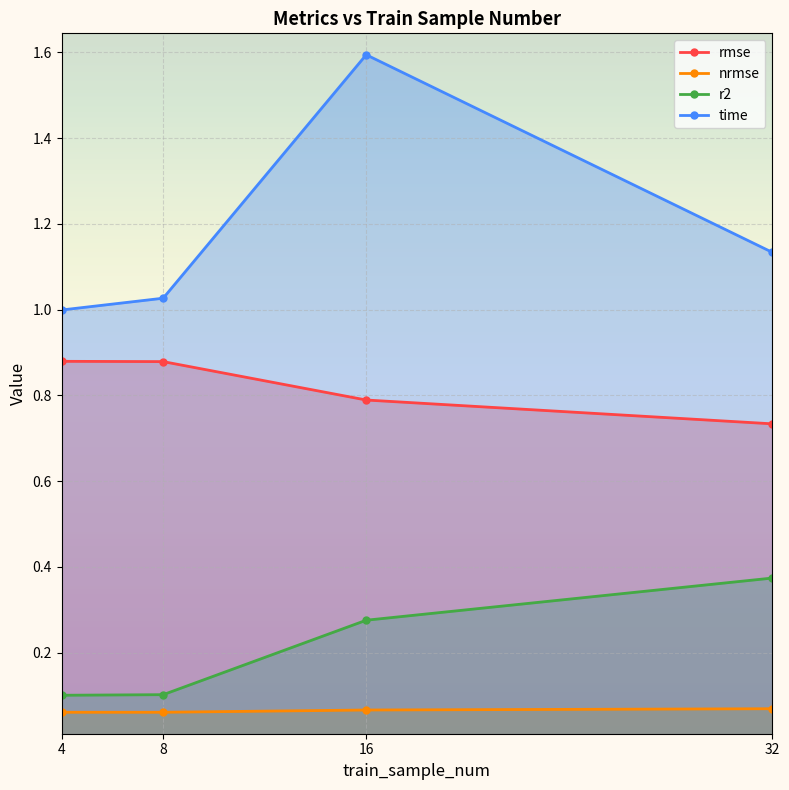

True or false: nrmse and time intersect in this chart.

False